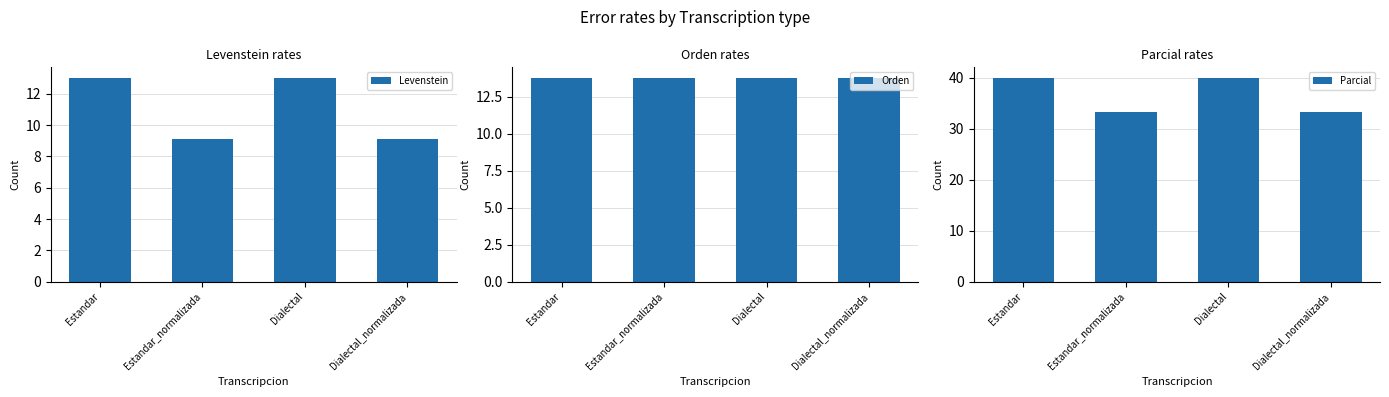

List the labels in order of Levenstein value, largest first.

Estandar, Dialectal, Estandar_normalizada, Dialectal_normalizada